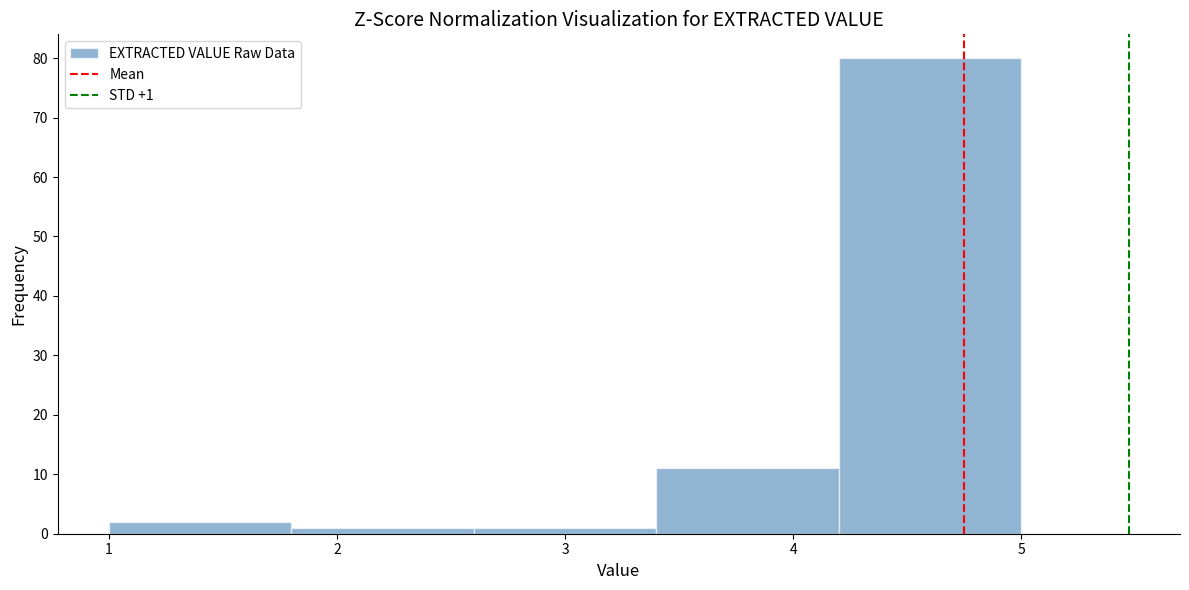

Which range on the x-axis has the tallest bar?

4.2 to 5.0